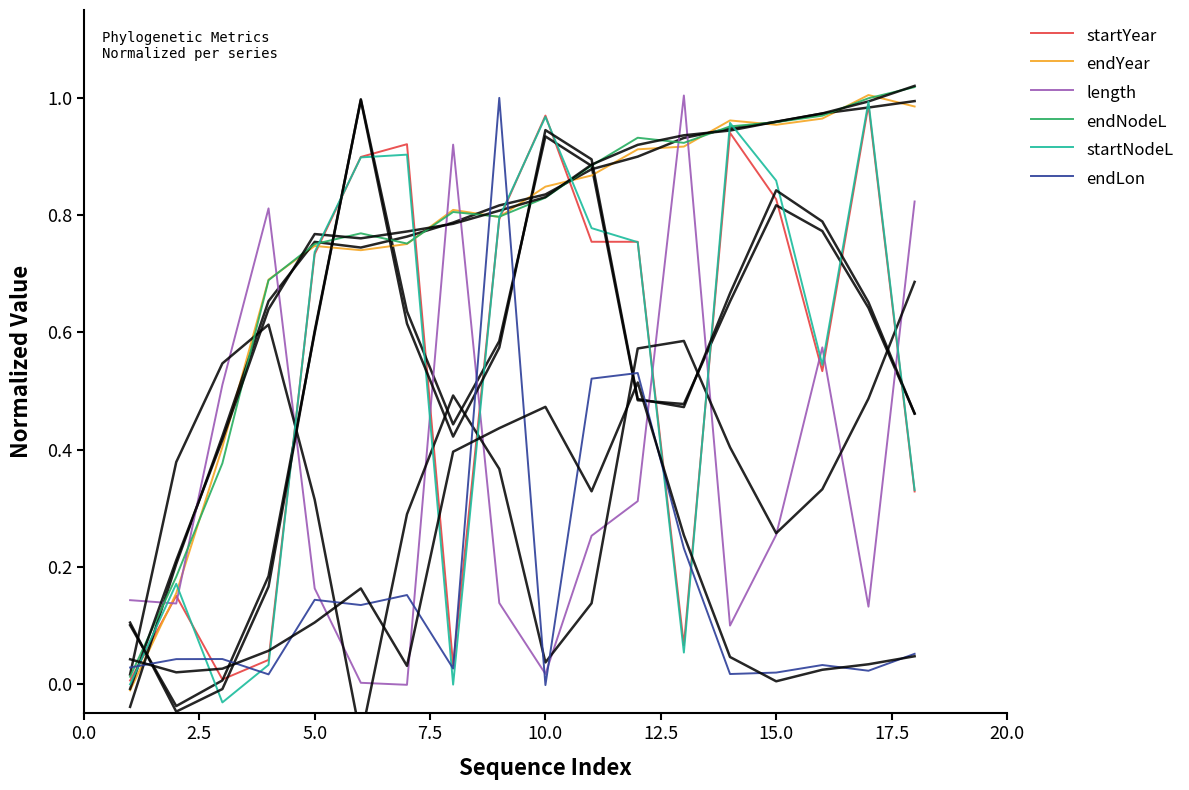

How many times do length and startNodeL cross each other?

10